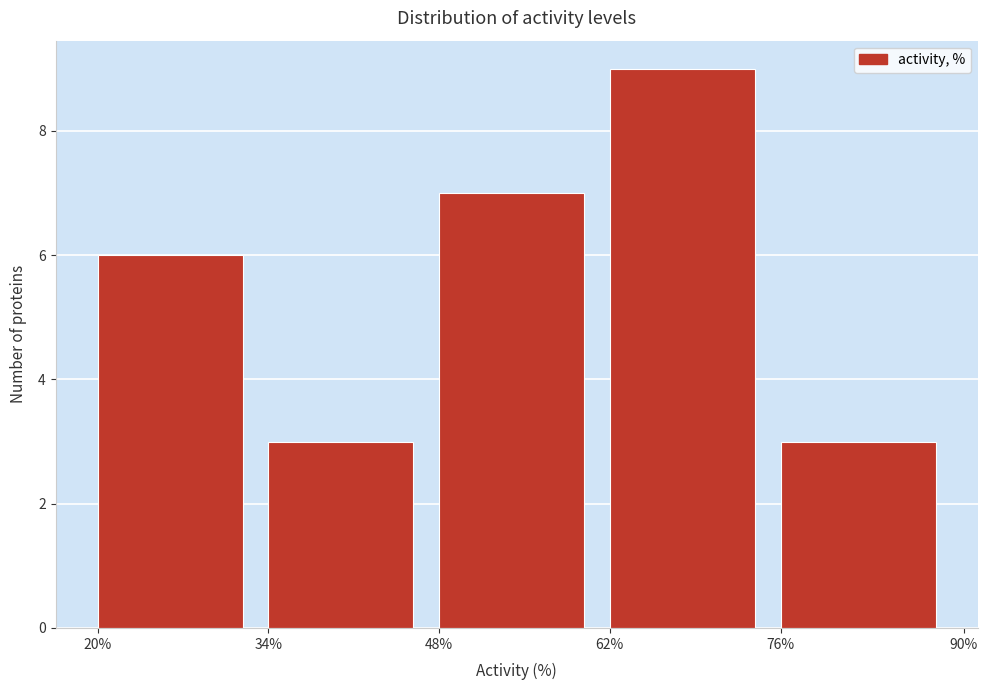

Reading right to left, transcribe all the data shown in this chart.

3	9	7	3	6